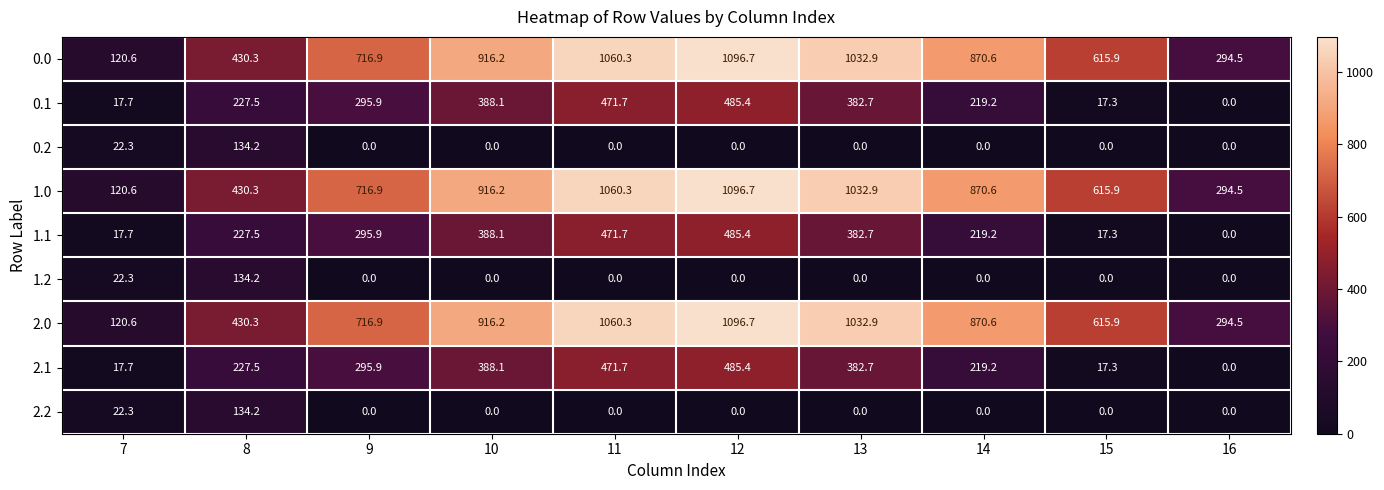

What value does the 1.1 series have at 7?

17.7